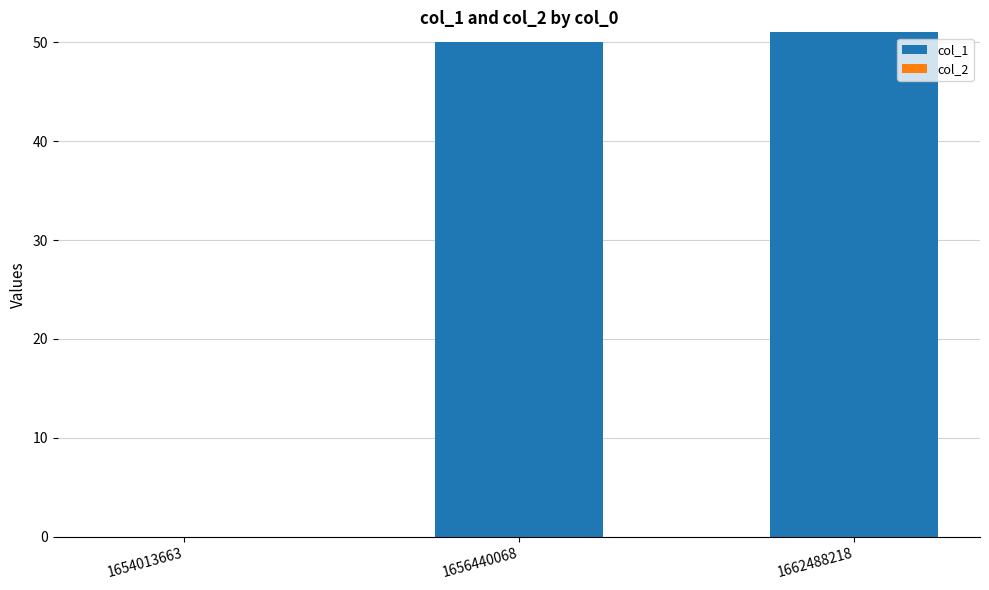

What is the sum of all values?

101